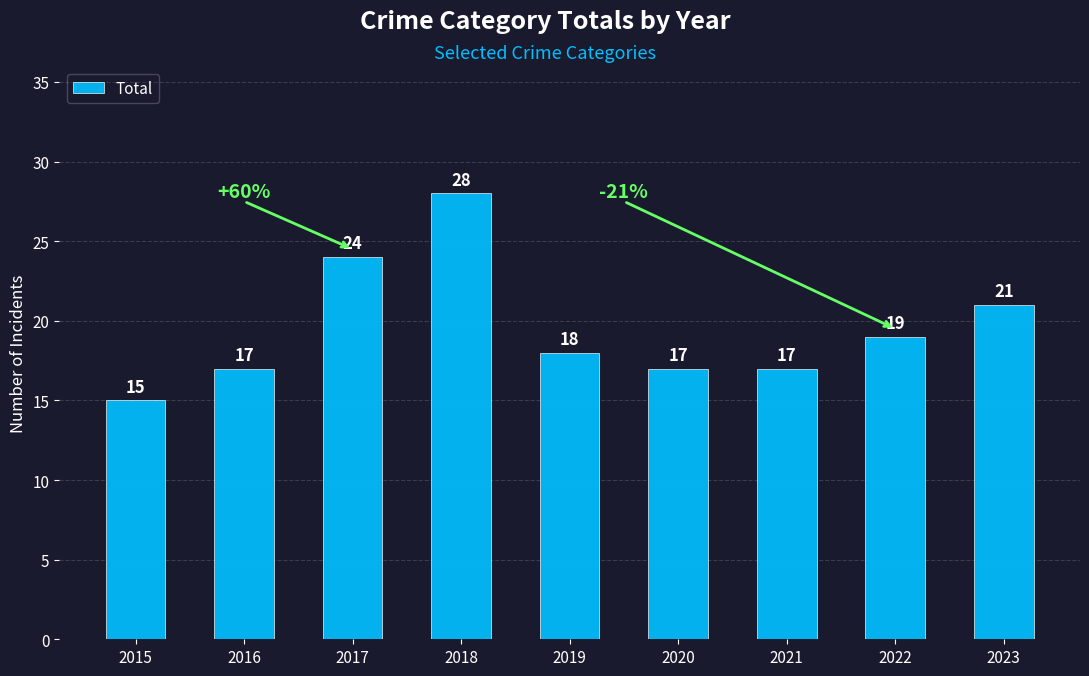

Count the number of data series in this chart.

1